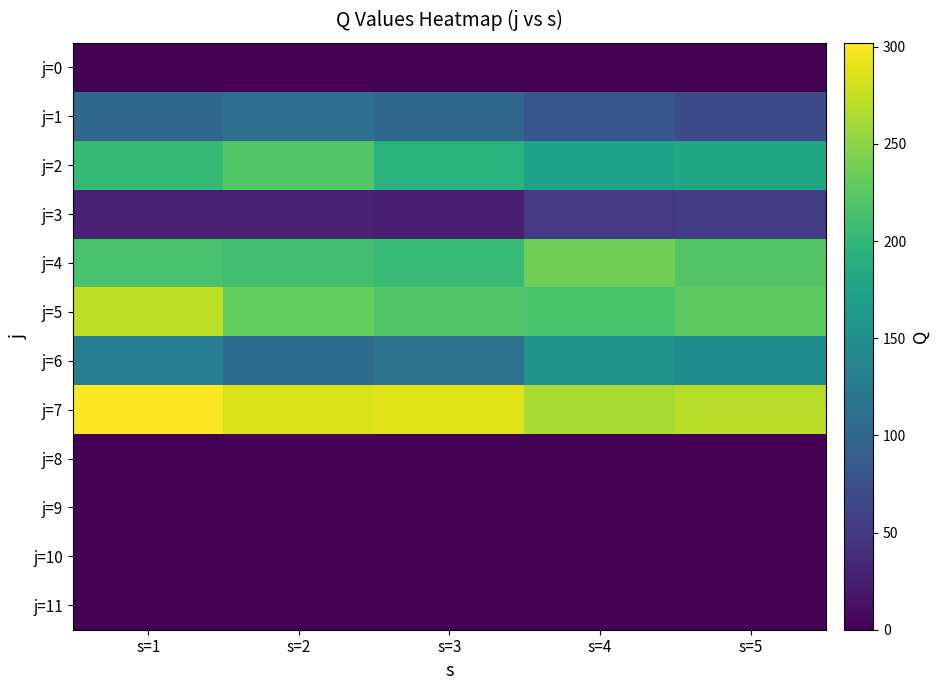

Reading right to left, list all the values displayed in this chart.

j=0: s=5=0	s=4=0	s=3=0	s=2=0	s=1=0
j=1: s=5=70	s=4=81	s=3=102	s=2=110	s=1=101
j=2: s=5=180	s=4=173	s=3=193	s=2=221	s=1=202
j=3: s=5=56	s=4=50	s=3=27	s=2=29	s=1=29
j=4: s=5=221	s=4=236	s=3=204	s=2=210	s=1=215
j=5: s=5=227	s=4=217	s=3=220	s=2=231	s=1=273
j=6: s=5=147	s=4=156	s=3=113	s=2=106	s=1=129
j=7: s=5=270	s=4=263	s=3=287	s=2=285	s=1=302
j=8: s=5=0	s=4=0	s=3=0	s=2=0	s=1=0
j=9: s=5=0	s=4=0	s=3=0	s=2=0	s=1=0
j=10: s=5=0	s=4=0	s=3=0	s=2=0	s=1=0
j=11: s=5=0	s=4=0	s=3=0	s=2=0	s=1=0